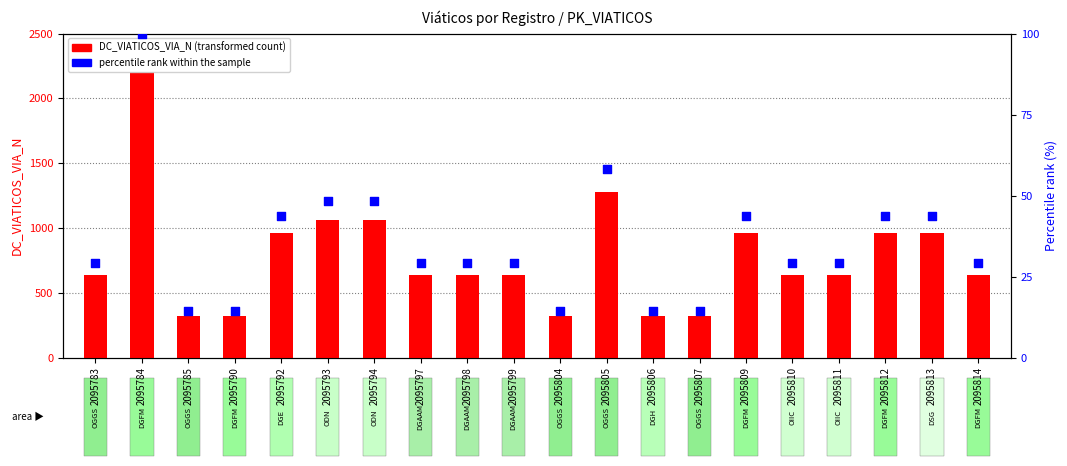

What are all the series names shown in the legend?

DC_VIATICOS_VIA_N, percentile rank within the sample